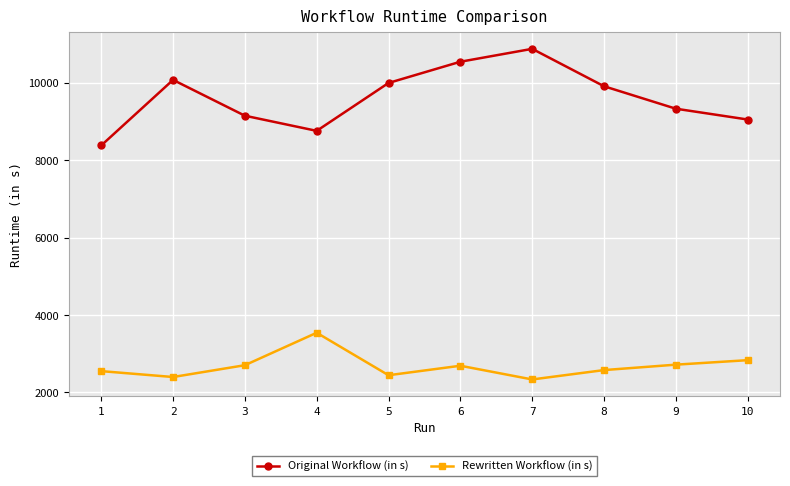

What is the average value of the Rewritten Workflow (in s) series?

2680